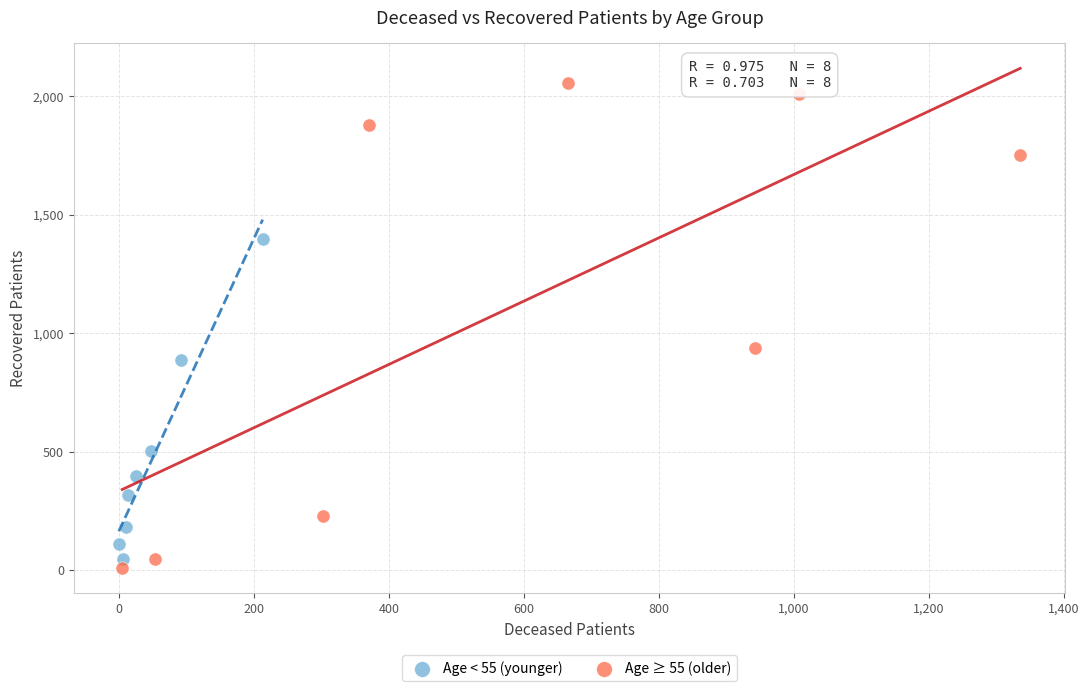

Which series has the widest spread of Y values?

Age ≥ 55 (older)